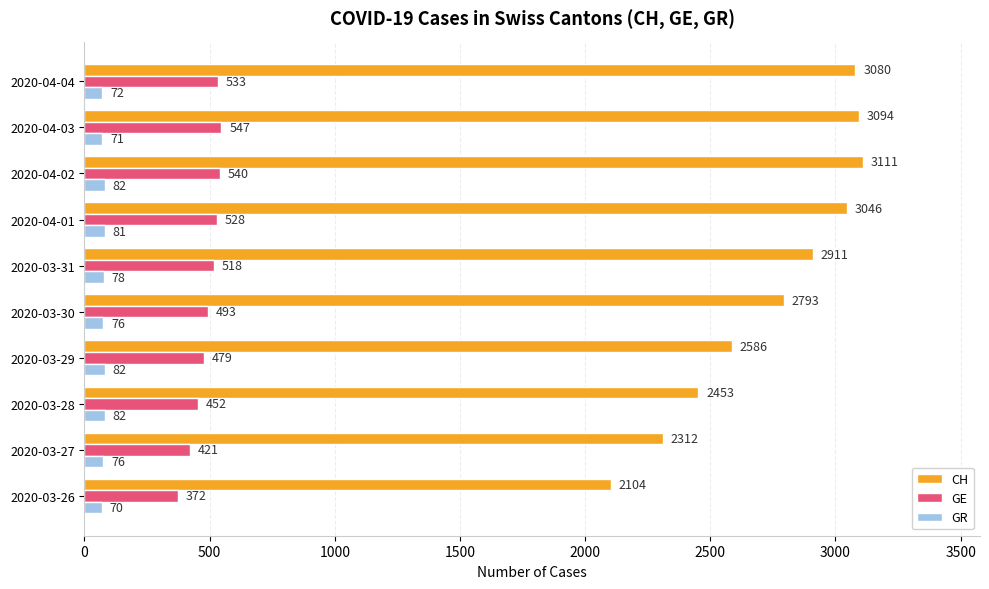

What is the maximum value for GE?

547